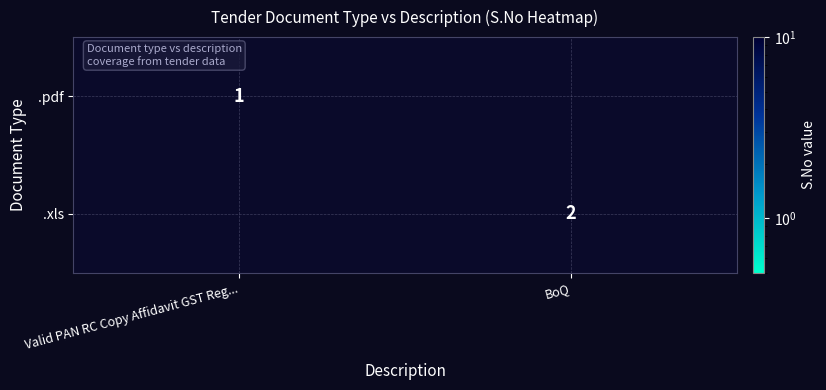

The .xls series shows 2 at BoQ. True or false?

True